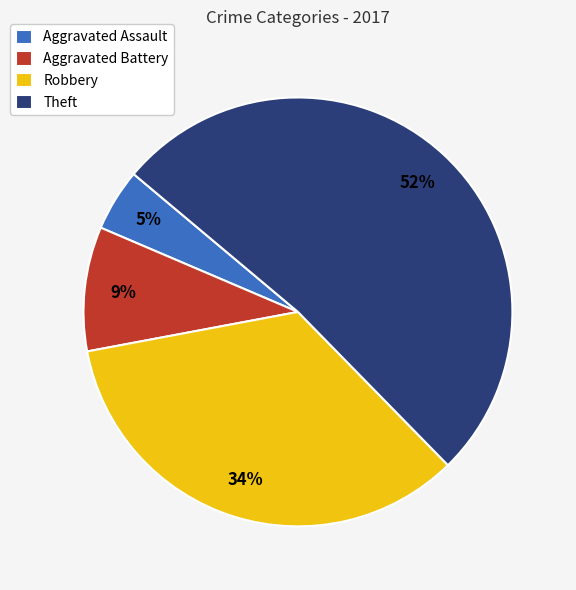

Count the number of slices in the pie.

4